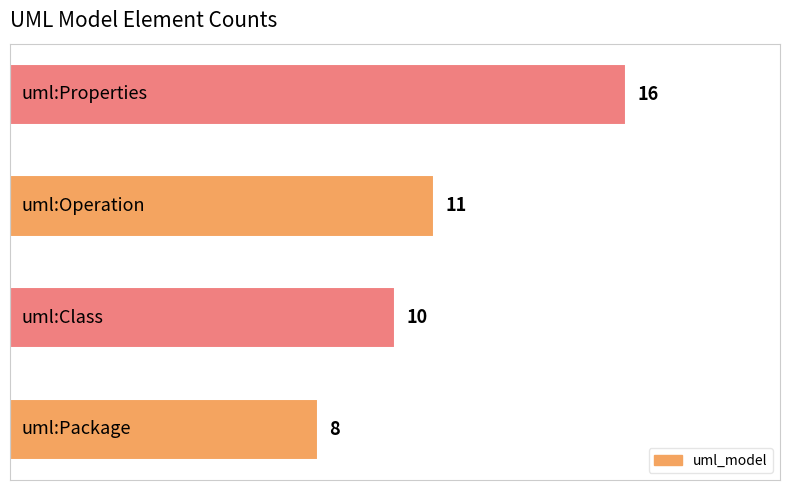

How many bars are there in total?

4